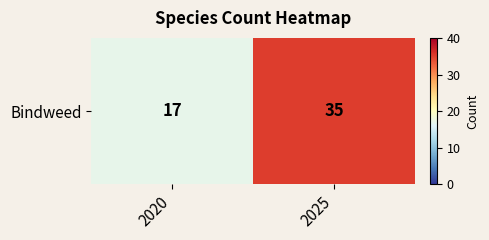

What is the change in value from 2020 to 2025?

+18